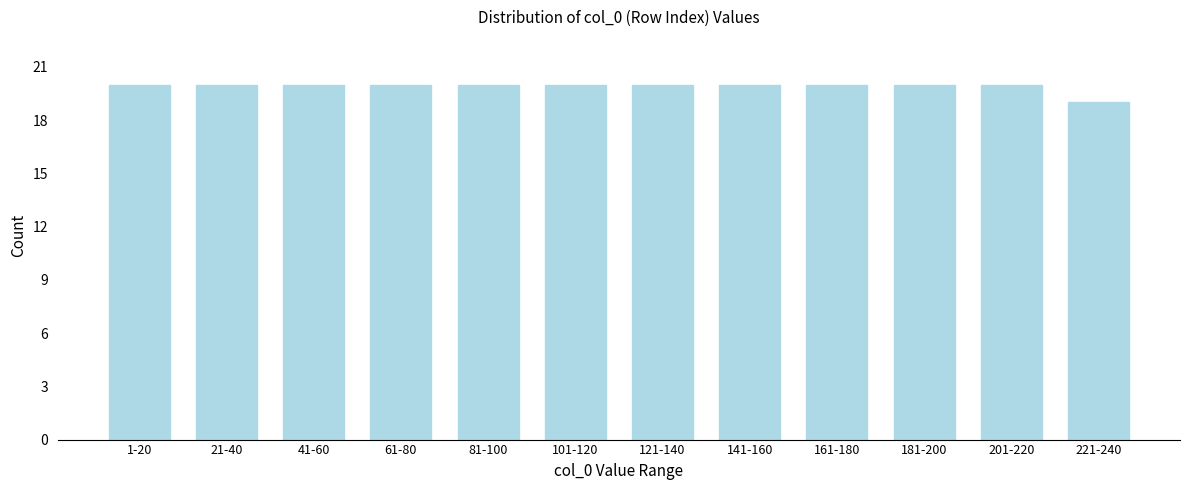

Reading left to right, what are all the values shown in this chart?

20	20	20	20	20	20	20	20	20	20	20	19